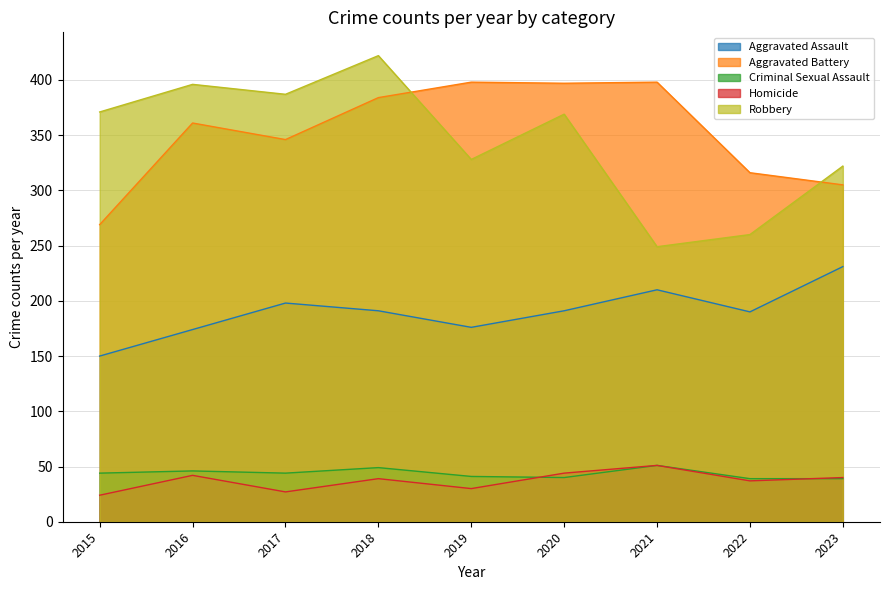

Rank the series at 2016 from lowest to highest value.

Homicide, Criminal Sexual Assault, Aggravated Assault, Aggravated Battery, Robbery